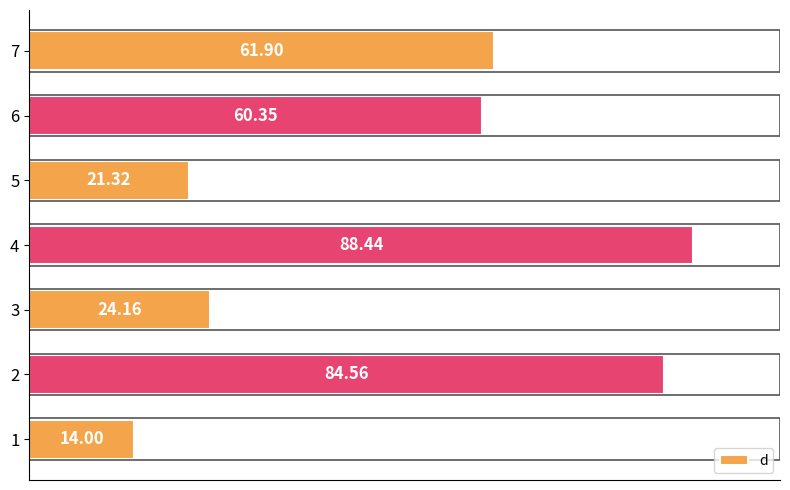

Between 4 and 2, which is larger?

4